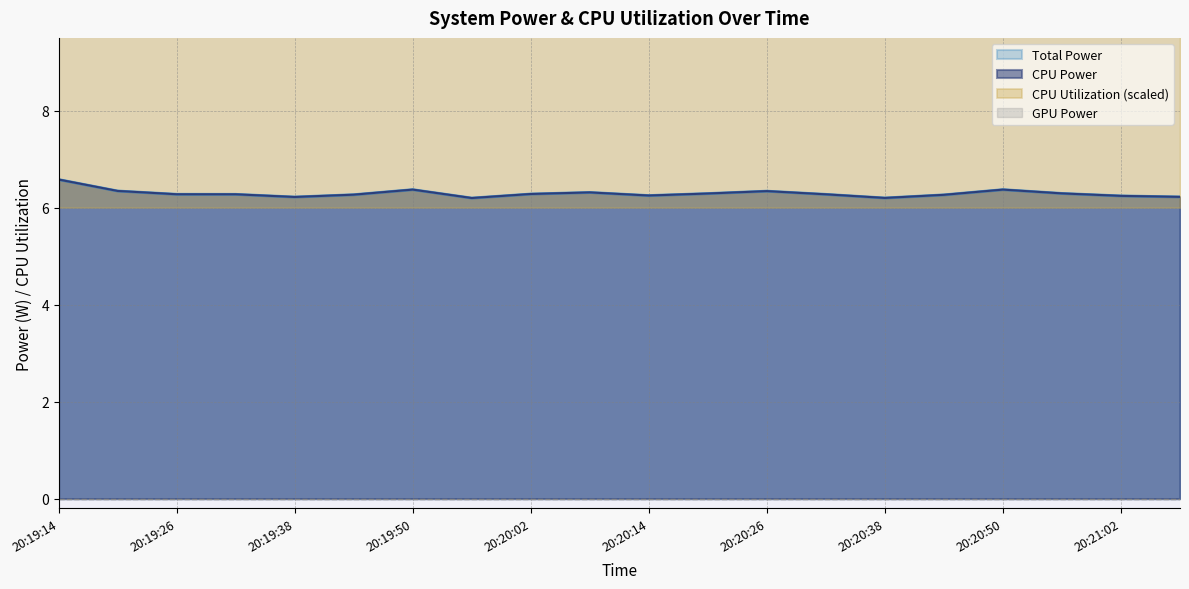

How many interior local valleys does the CPU Power series have?

4